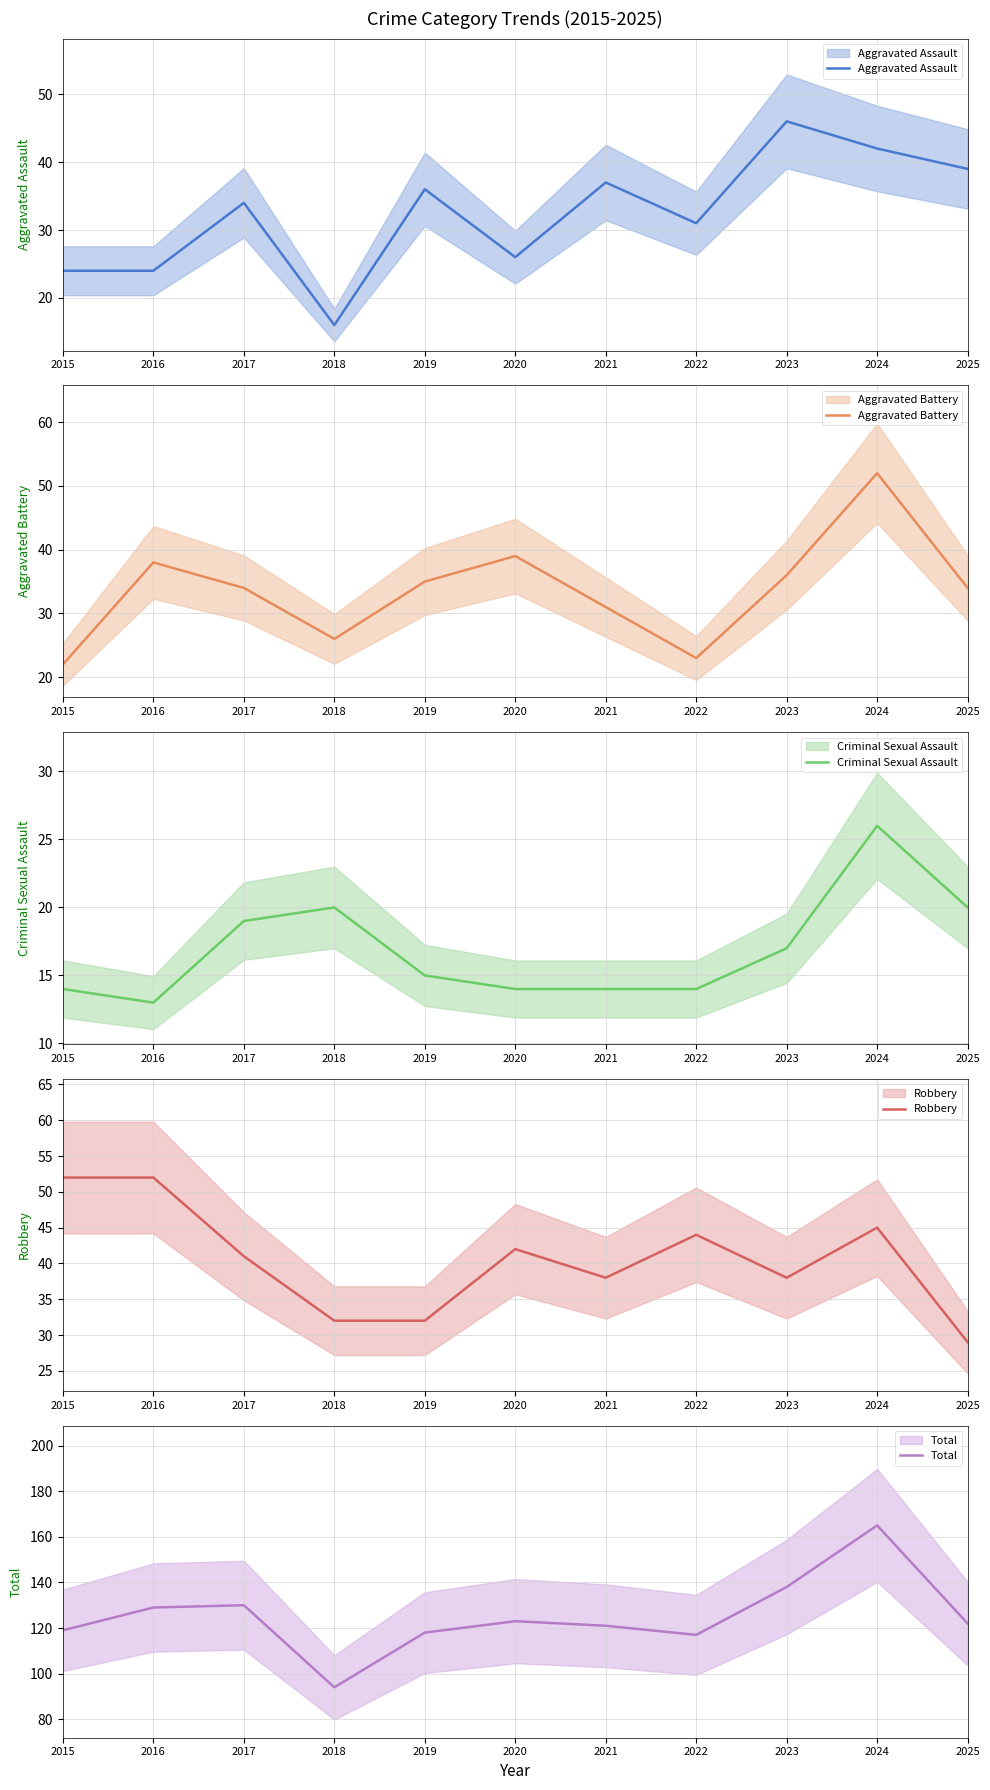

How many interior local peaks does the Robbery series have?

3